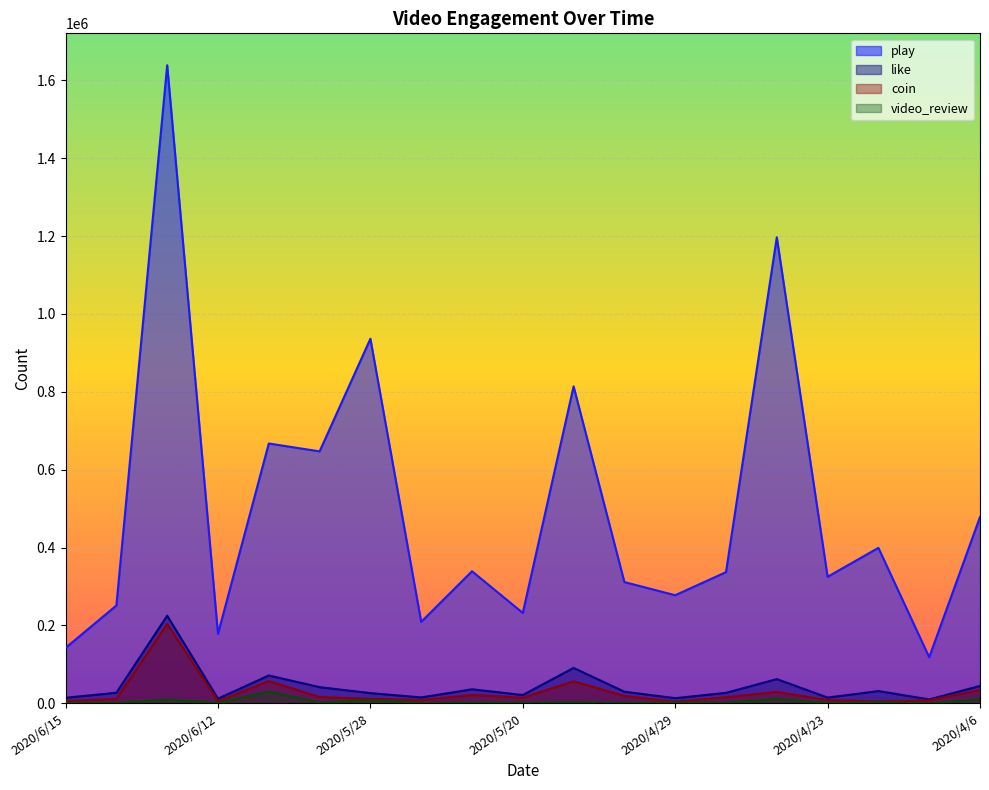

At which category does video_review reach its first local valley?

2020/6/14